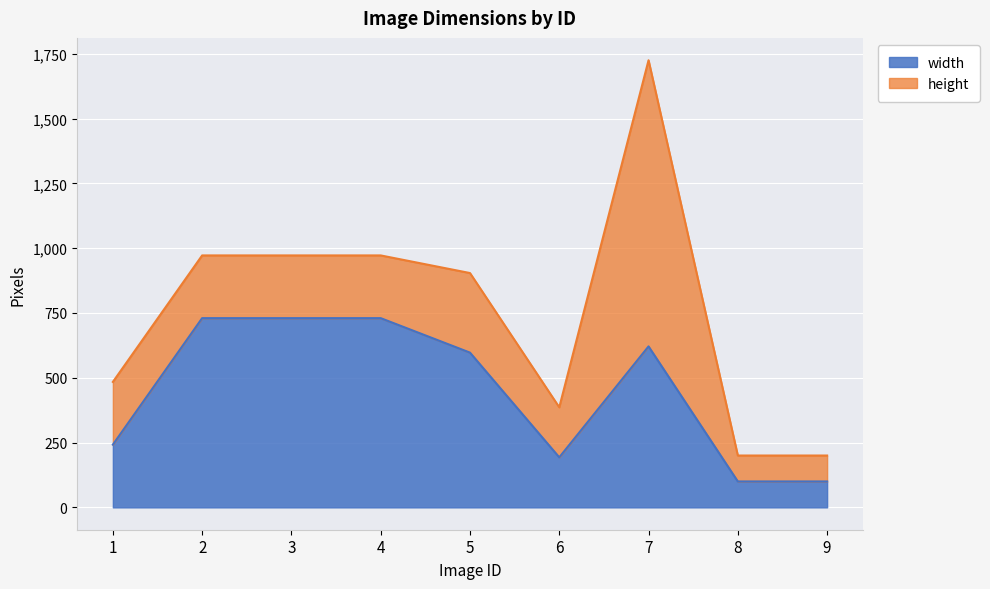

True or false: the data shows 193 at 6.

True